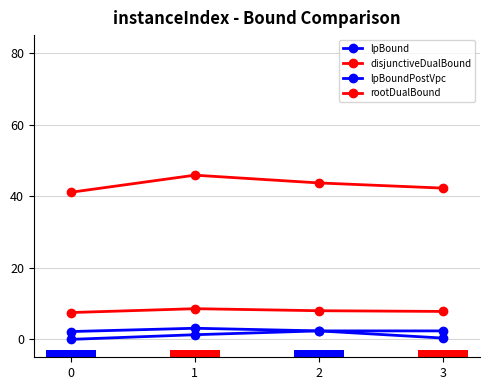

How many bars are there in total?

16